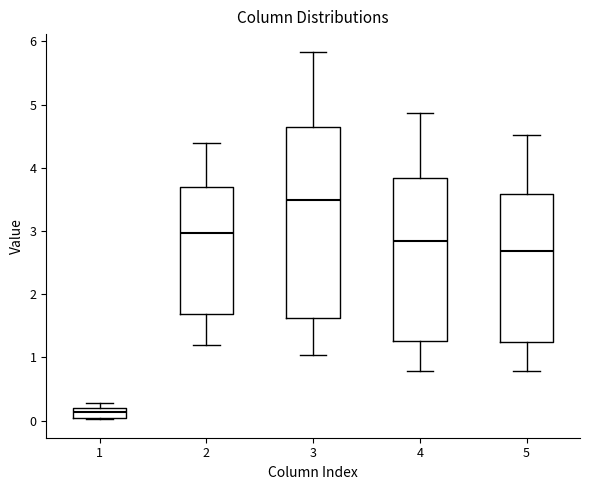

Comparing the boxes themselves (not the whiskers), which one is the tallest?

3